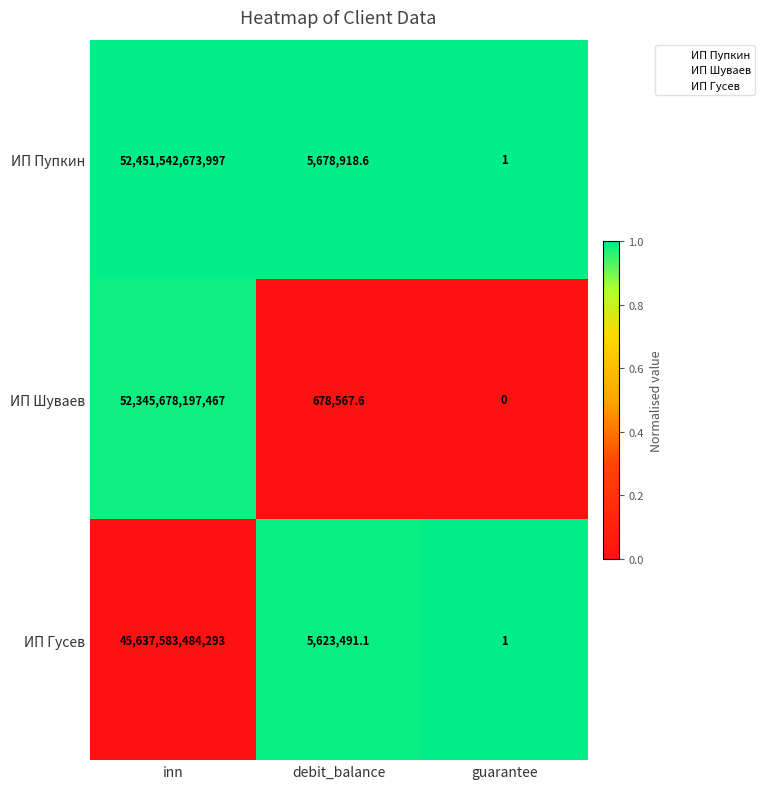

Which series has the largest total across all categories?

ИП Пупкин